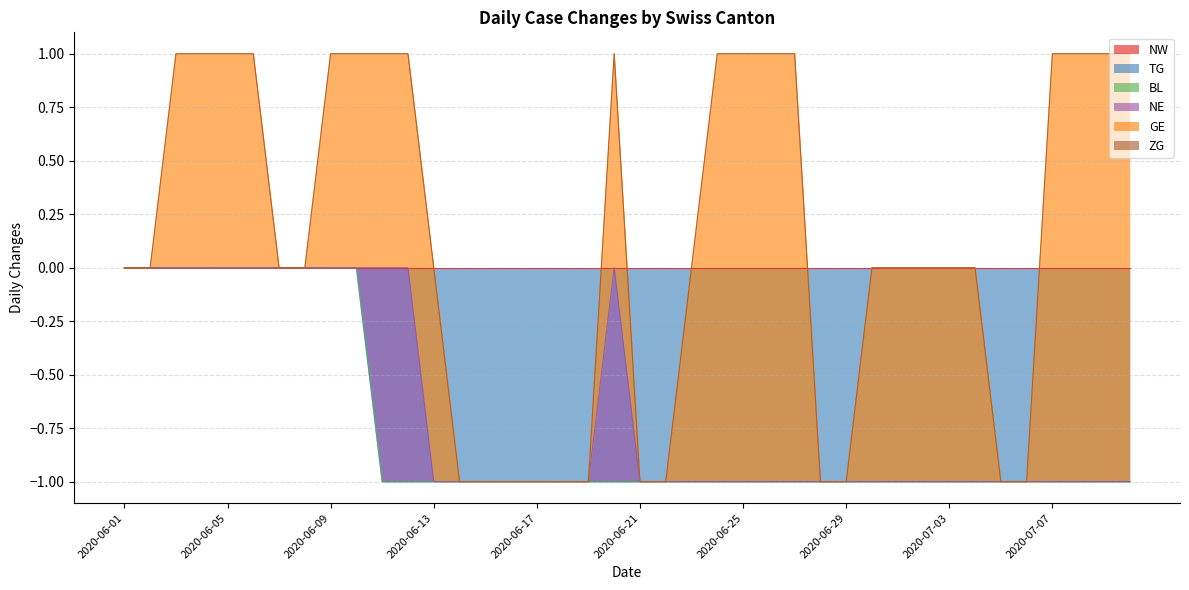

Which series has the largest total across all categories?

GE